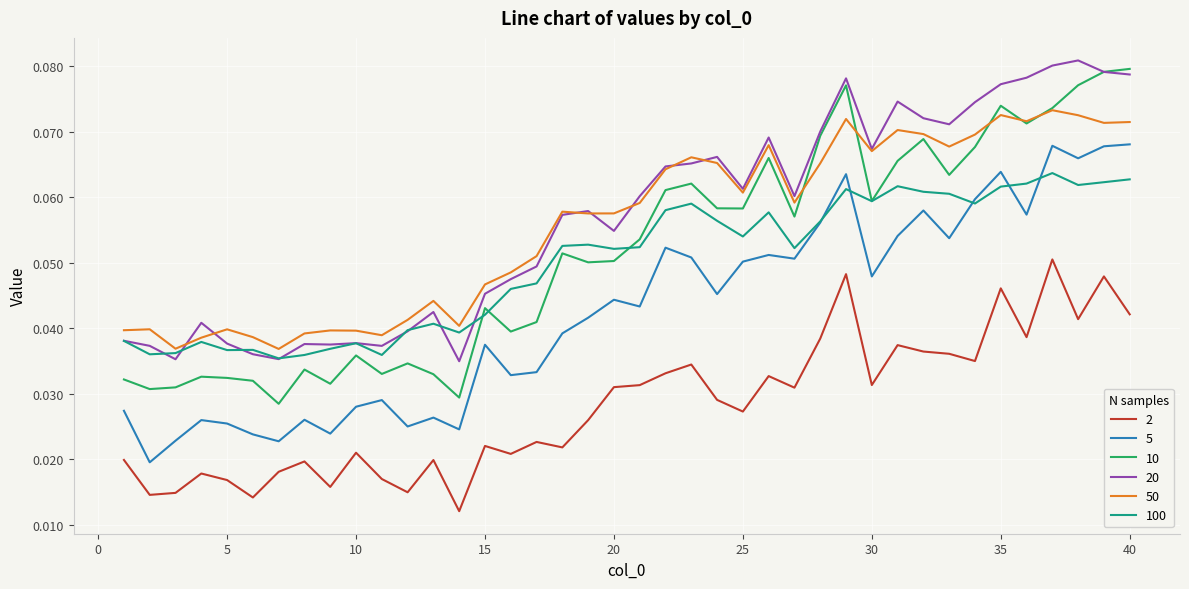

True or false: 10 and 100 intersect in this chart.

True